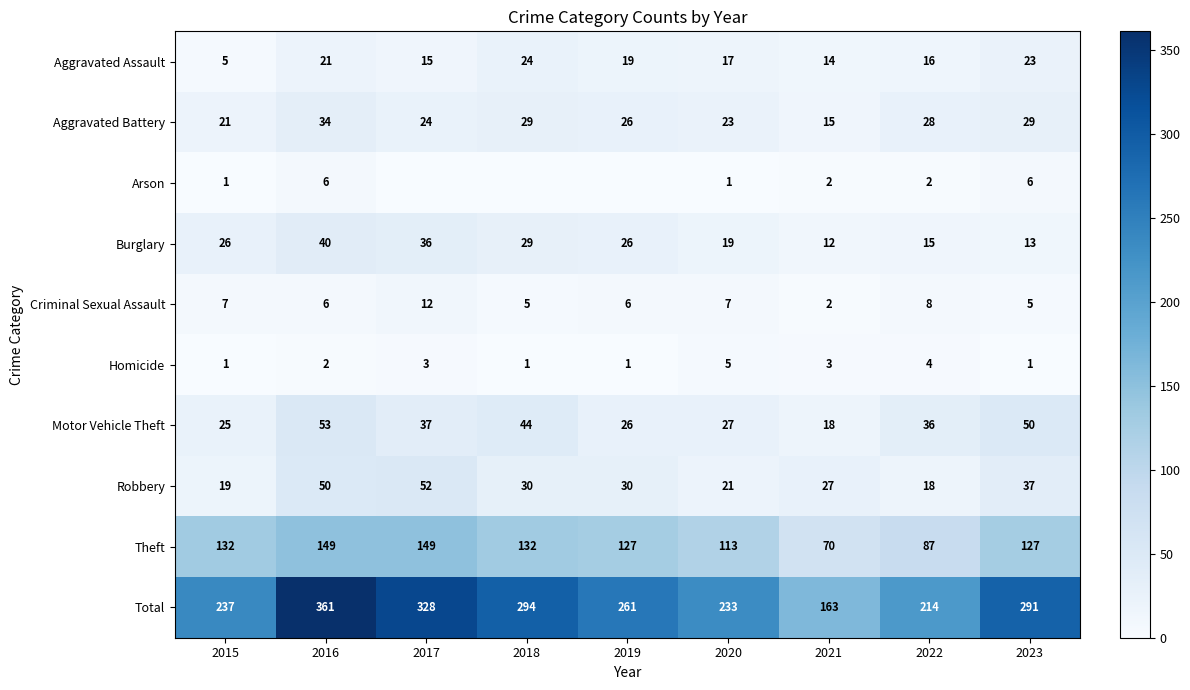

At which label is Total closest to 262?

2019